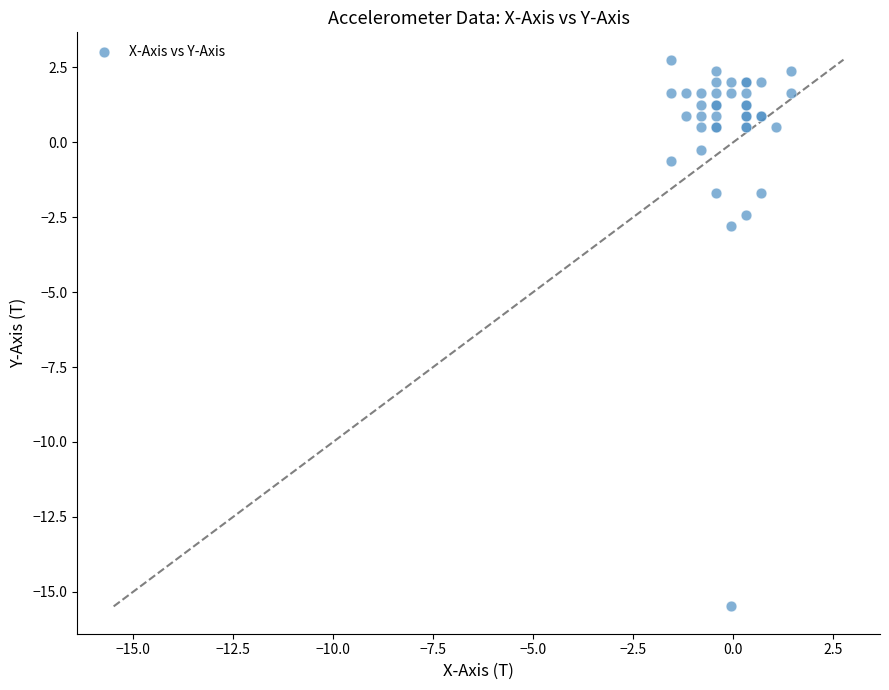

What Y value in the scatter plot is closest to -6?

-2.8